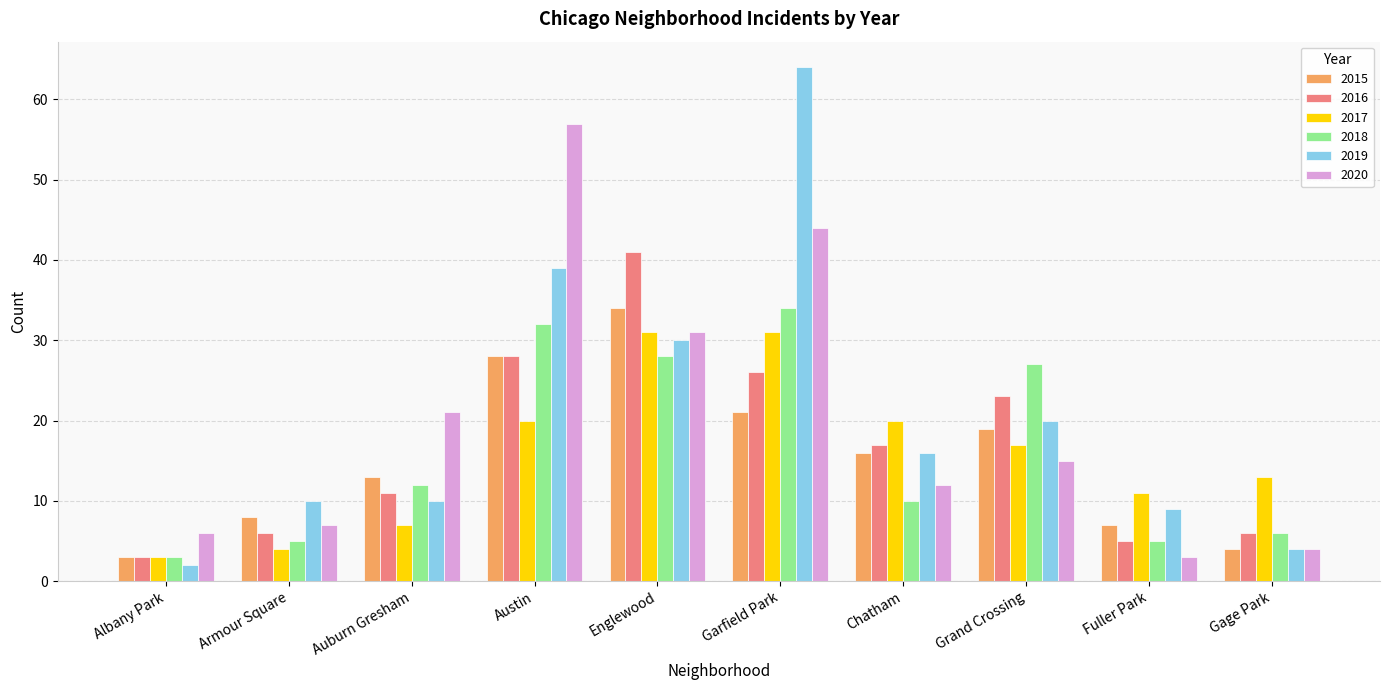

The value of 2016 at Chatham is 17. True or false?

True